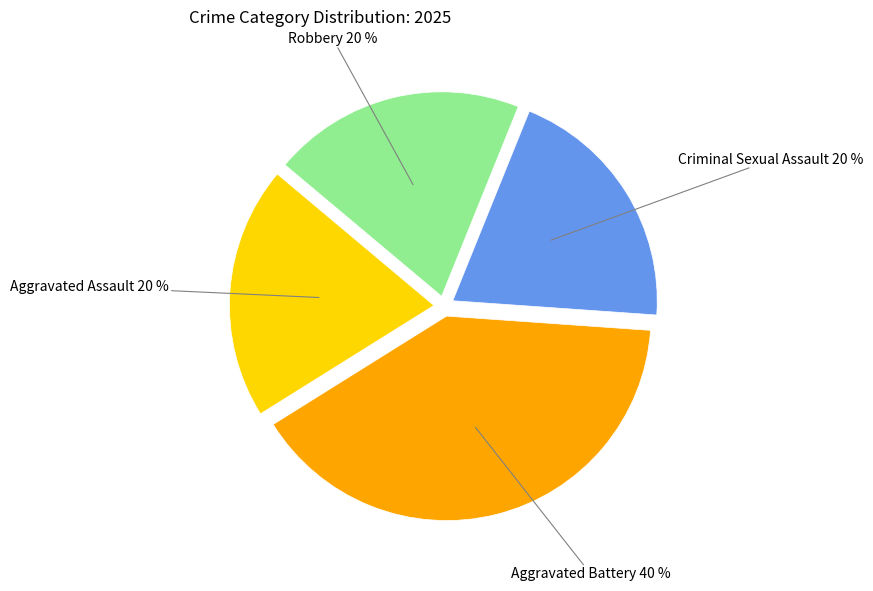

Is there a majority slice in this chart?

No